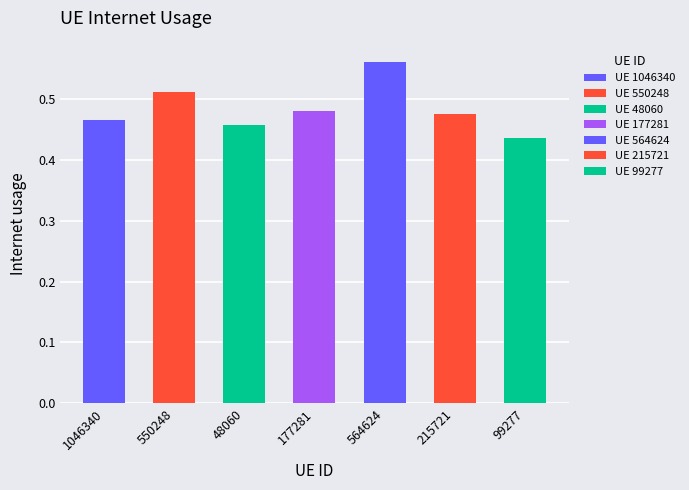

What is the difference between the second highest and second lowest values?

0.1